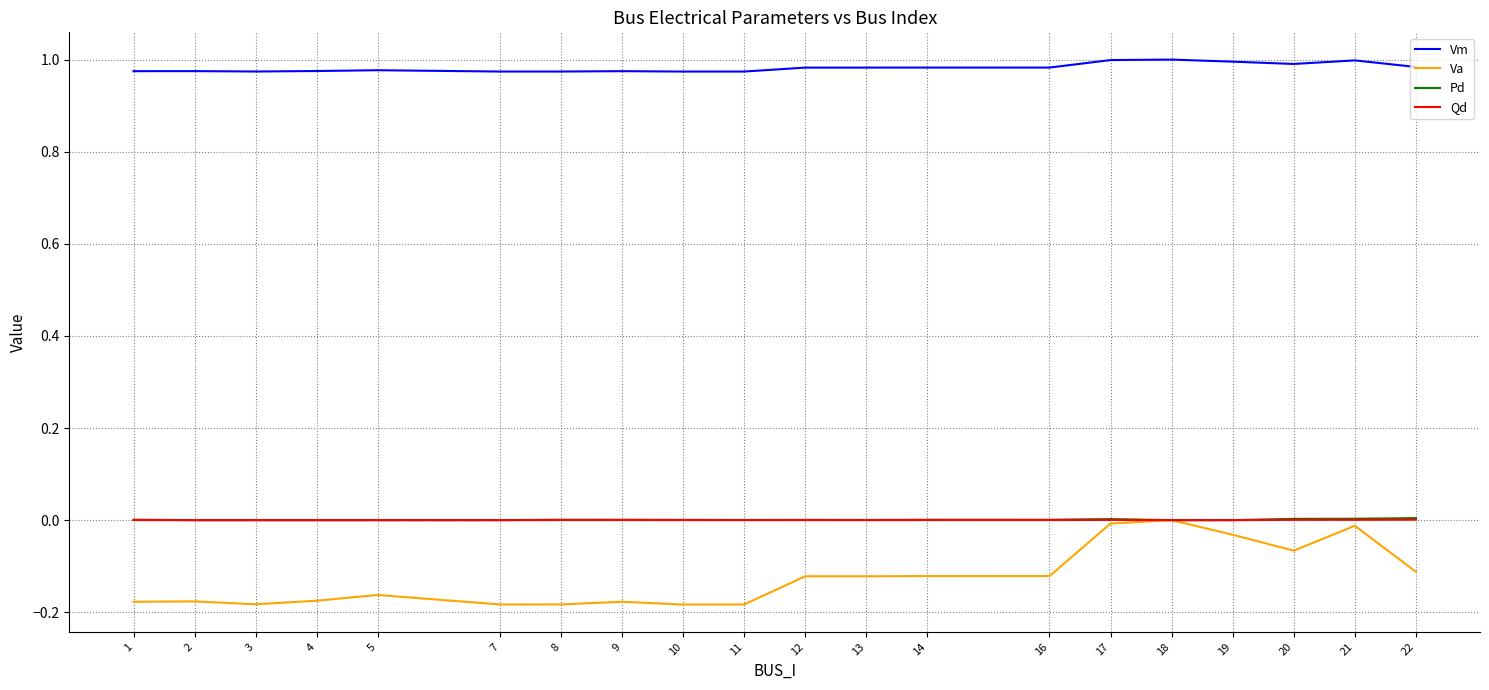

How many lines are shown in the chart?

4